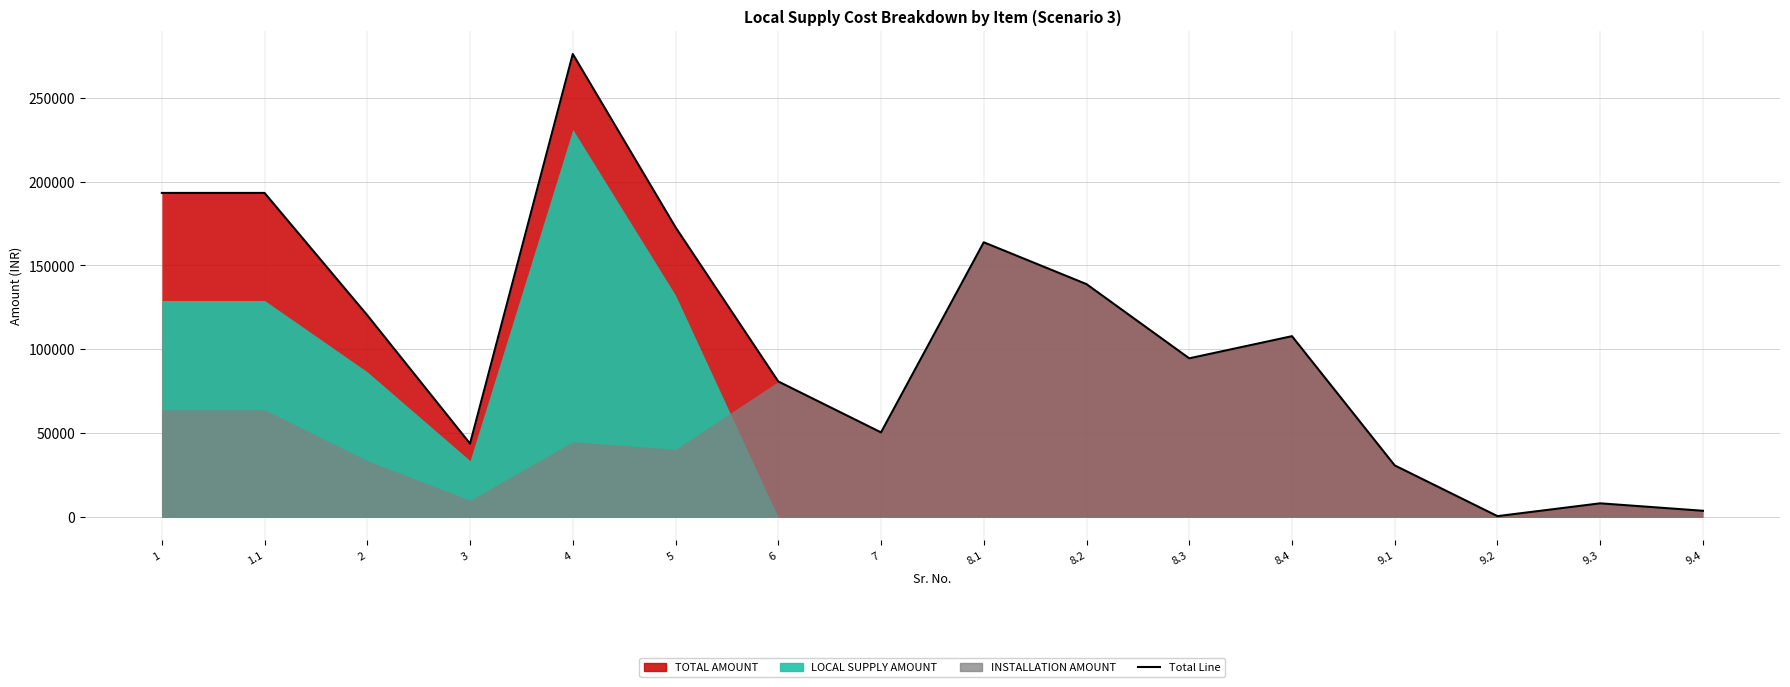

Which label corresponds to the smallest value in the chart?

9.2